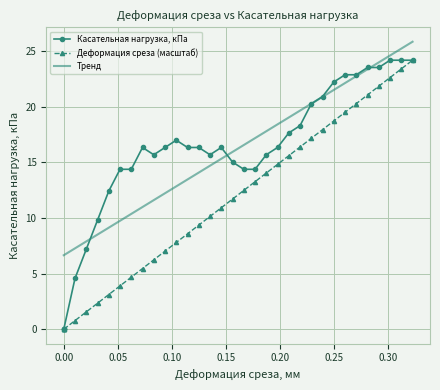

How many data points in Касательная нагрузка, кПа are less than 16?

15